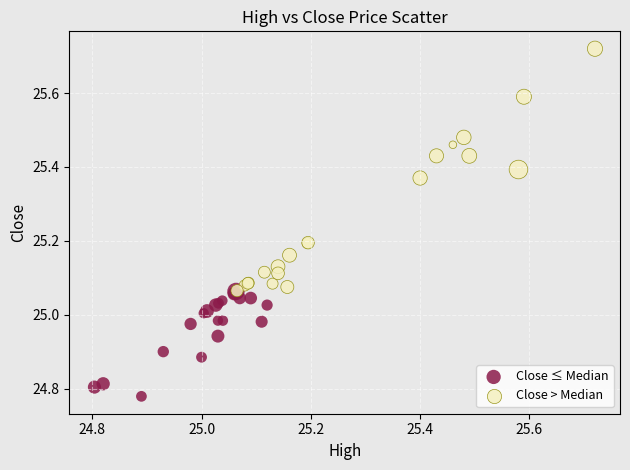

Which series has the widest spread of Y values?

Close > Median